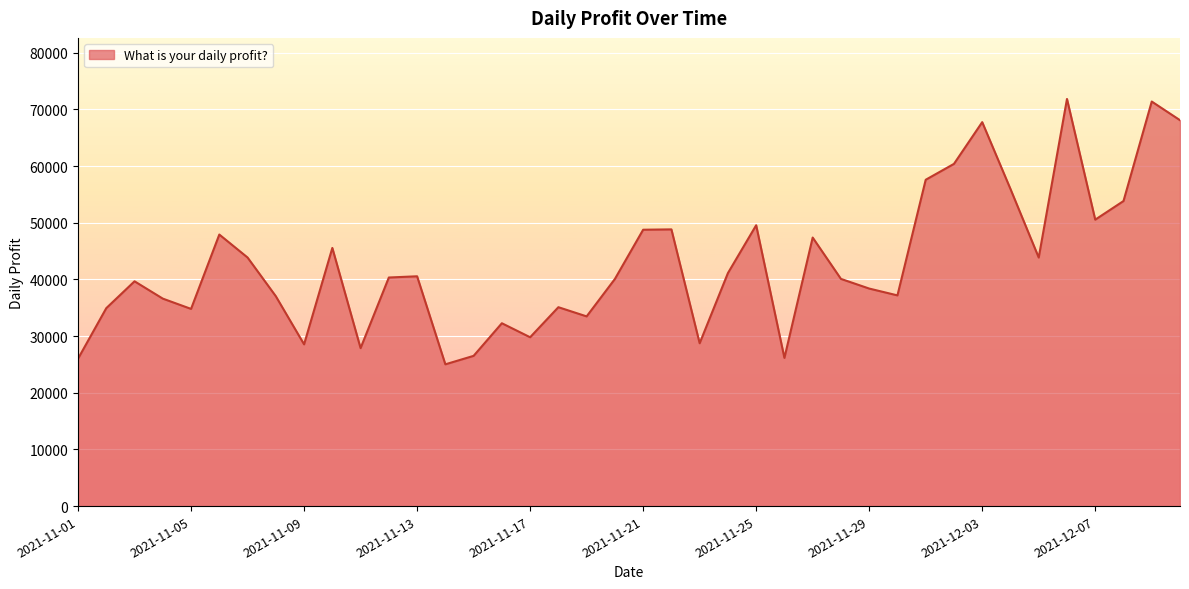

What is the sum of all values?

1713369